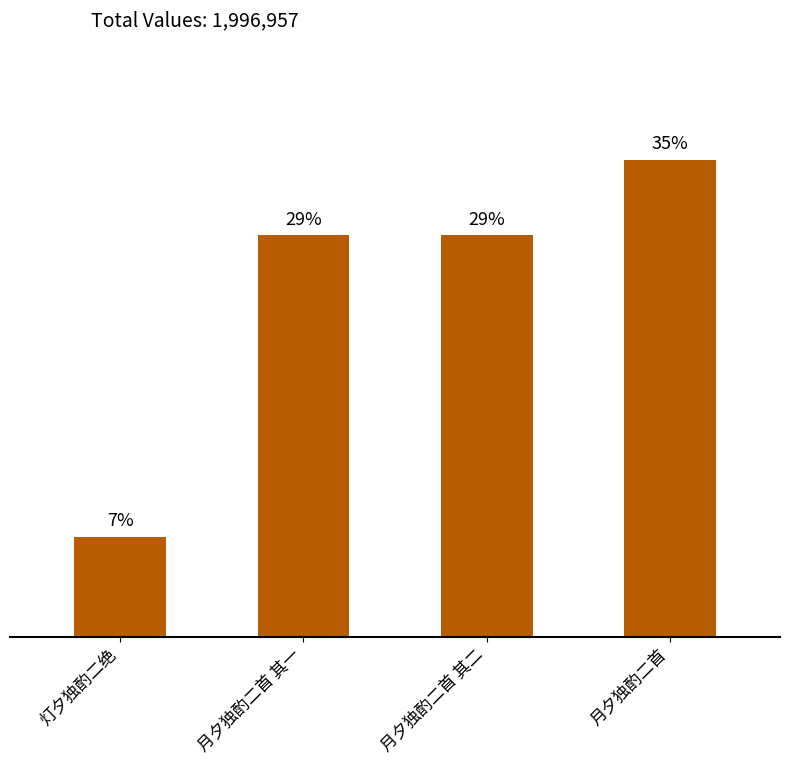

Rank the categories by value from lowest to highest.

灯夕独酌二绝, 月夕独酌二首 其一, 月夕独酌二首 其二, 月夕独酌二首